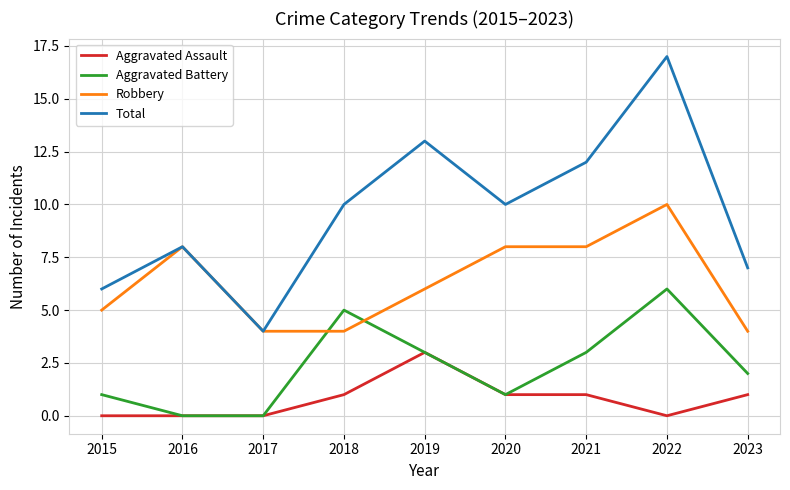

Which series ends up on top after the final intersection of Aggravated Battery and Robbery?

Robbery